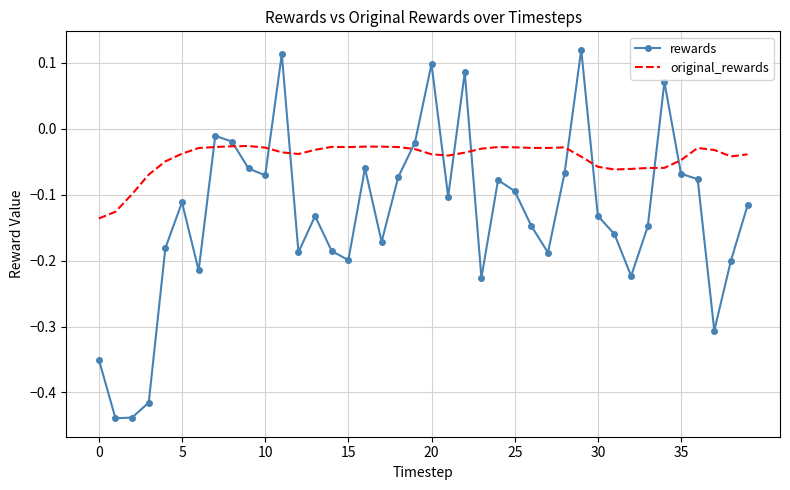

What is the difference between the maximum and minimum values in the rewards series?

0.6